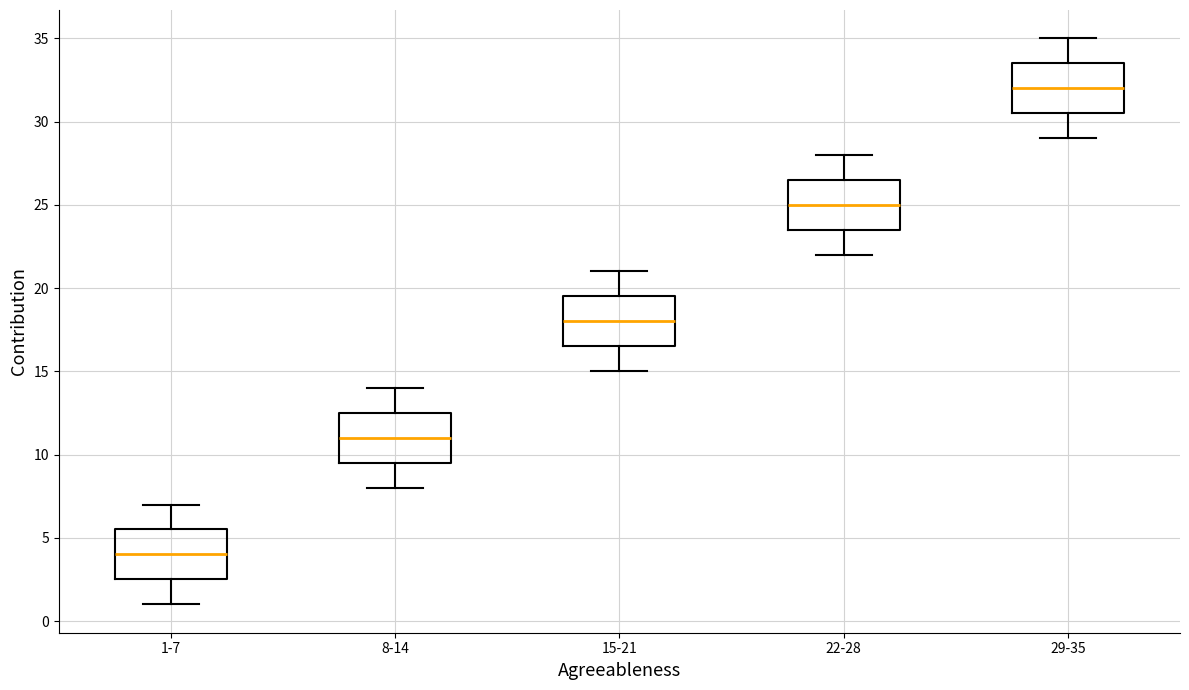

Where is the upper edge of the box for 15-21 on the y-axis? The values are not printed on the chart, so give them approximately, as read against the axis.

19.5